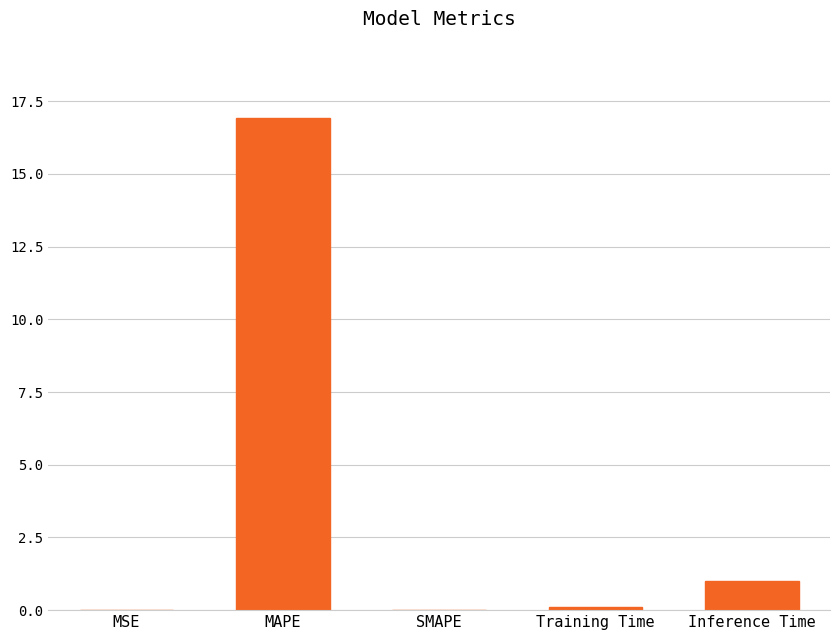

What is the maximum value shown in the chart?

16.9